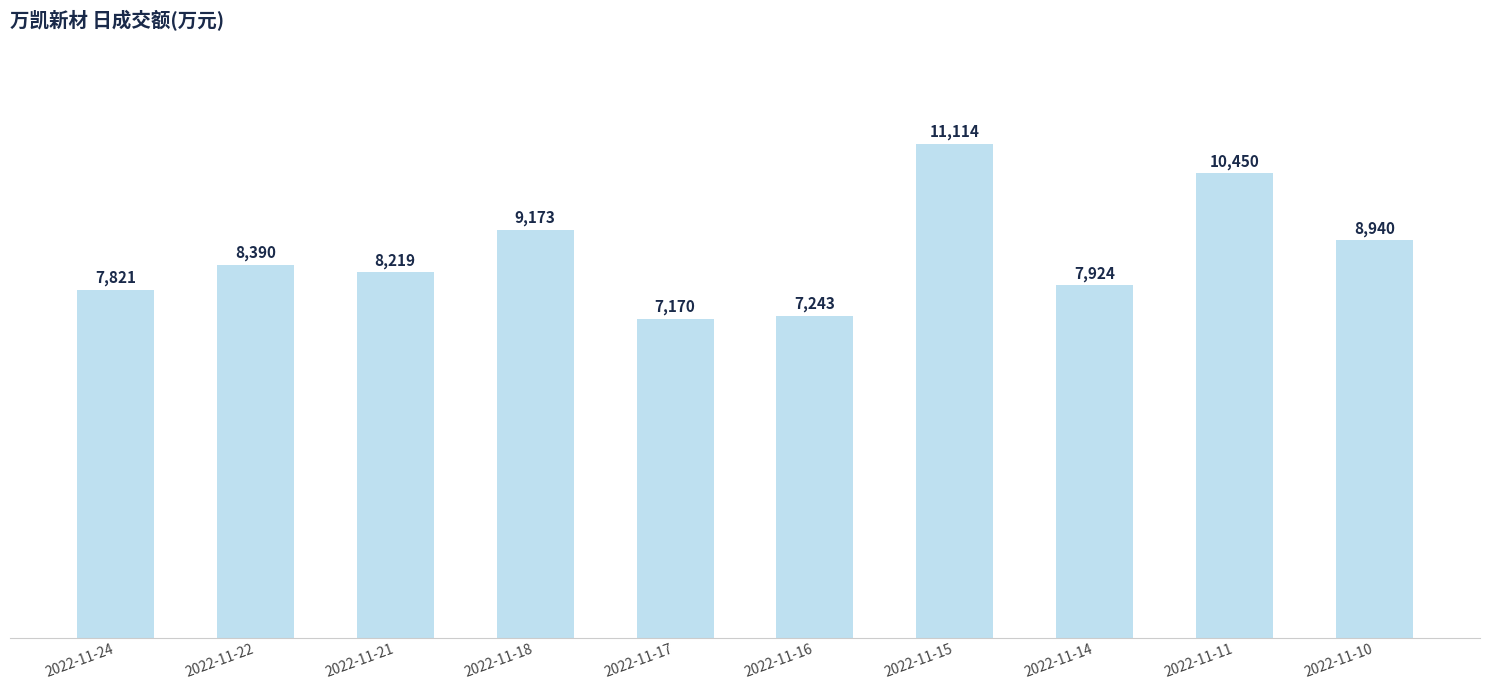

Approximately how many times larger is the value at 2022-11-21 compared to 2022-11-24?

1.1